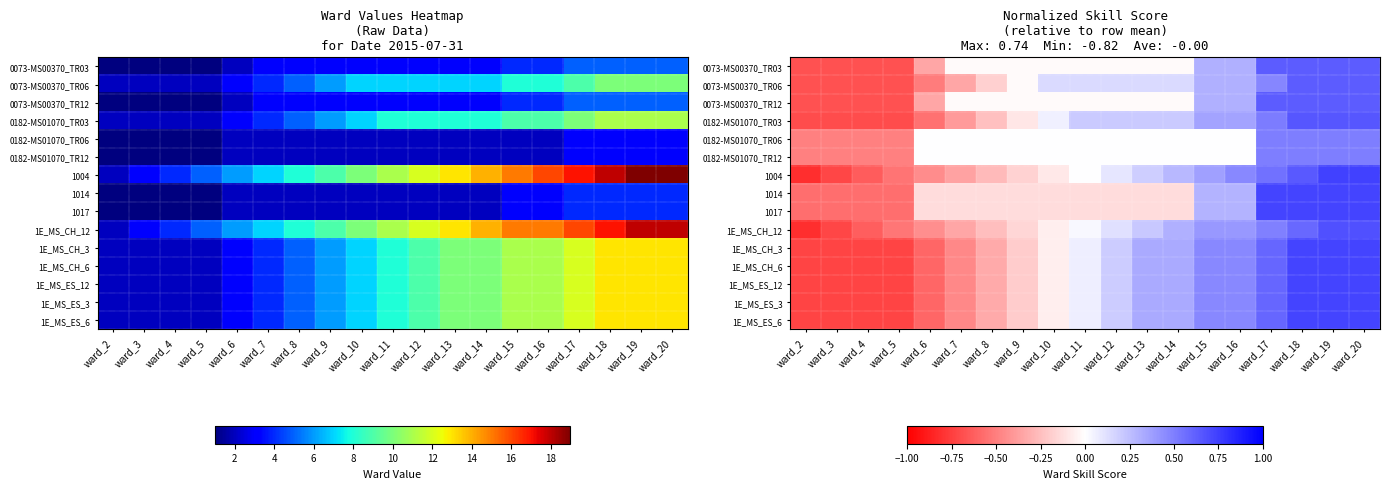

Between ward_2 and ward_19, which is larger?

ward_19